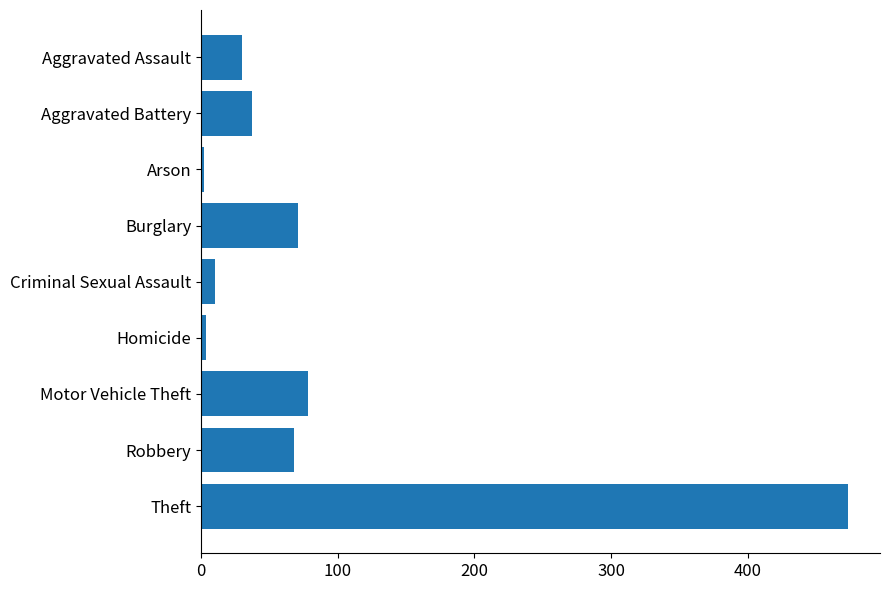

At which label is the value closest to 237?

Motor Vehicle Theft